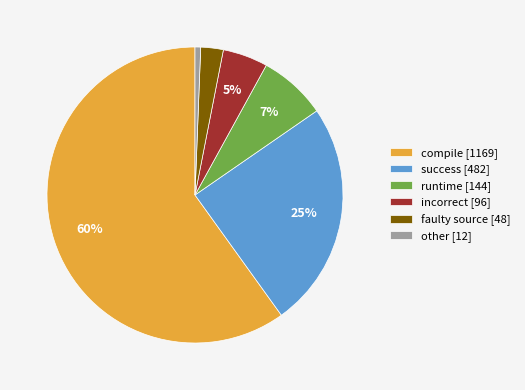

How many slices are in this pie chart?

6